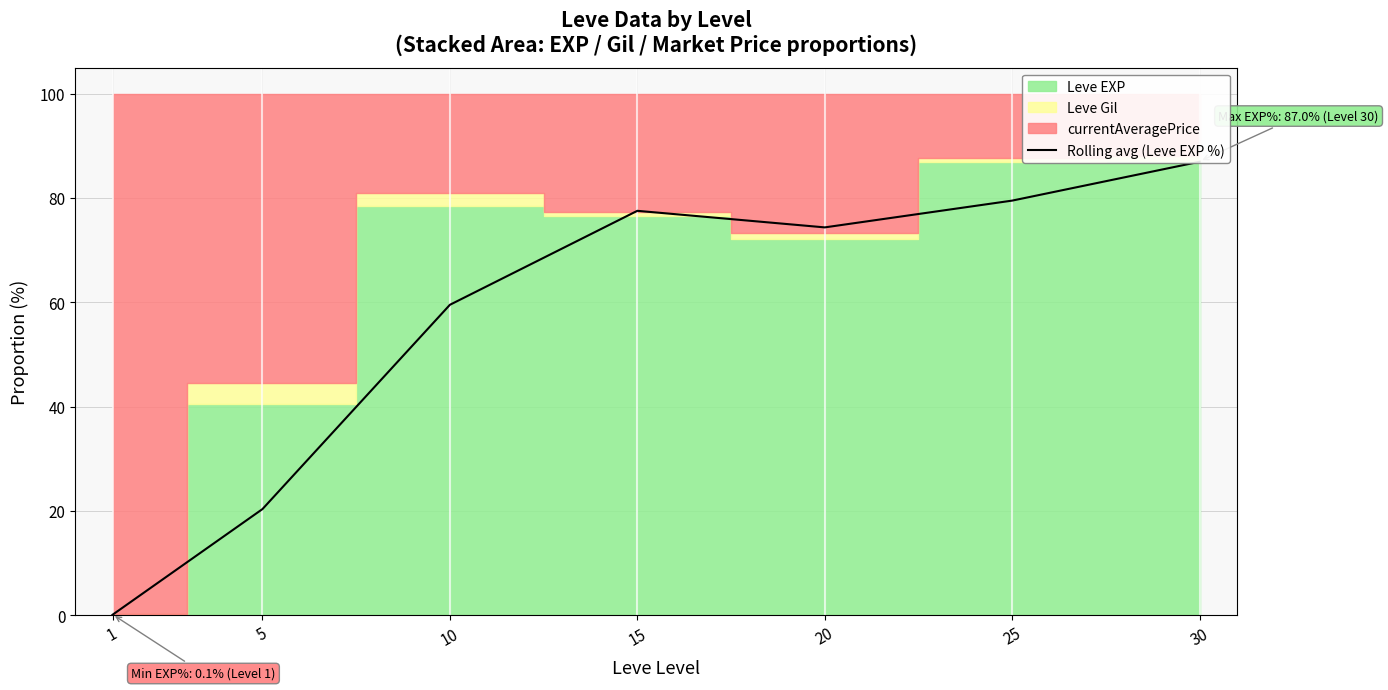

What is the value of the 2nd point from the left?

20.3